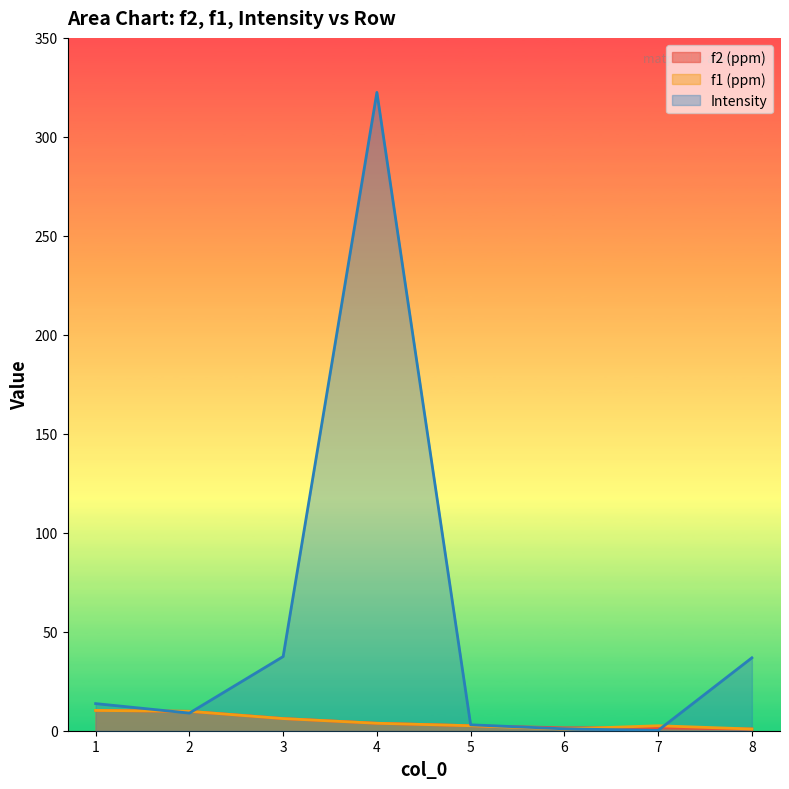

What is the difference between the Intensity values at 7 and 6?

0.8